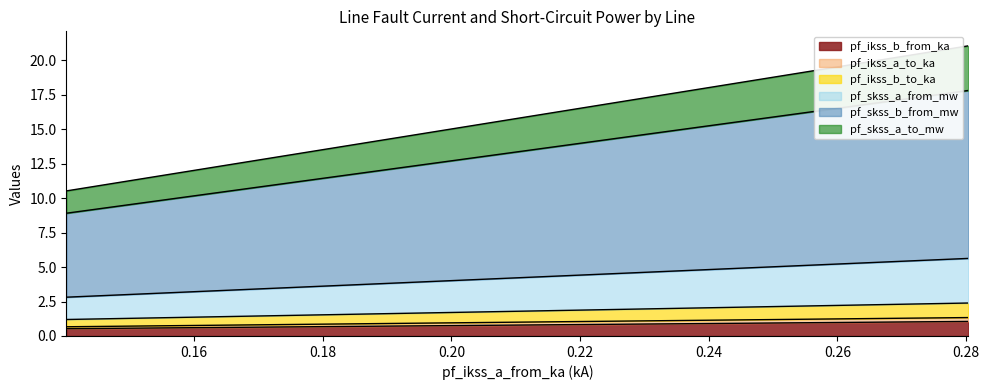

Is the value of pf_ikss_a_to_ka at Line_1 greater than the value of pf_skss_a_to_mw at Line_2?

No